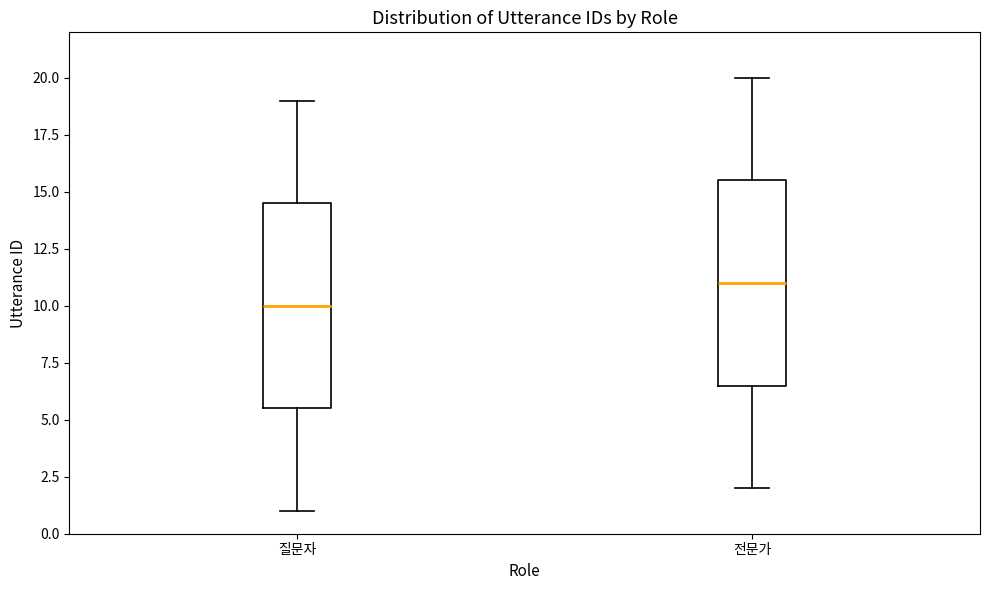

Reading left to right, read every box against the y-axis: the position of its median line, the range the box covers, and the ends of its whiskers. The values are not printed on the chart, so give them approximately, as read against the axis.

질문자: median 10.0, box 5.5 to 14.5, whiskers 1.0 to 19.0
전문가: median 11.0, box 6.5 to 15.5, whiskers 2.0 to 20.0